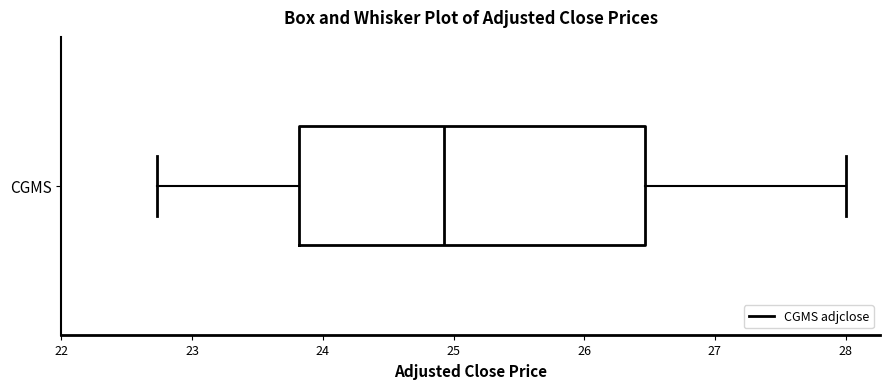

Read this box plot against the x-axis: the position of the median line, the range covered by the box, and the ends of both whiskers. The values are not printed on the chart, so give them approximately, as read against the axis.

median 24.9, box 23.8 to 26.5, whiskers 22.7 to 28.0